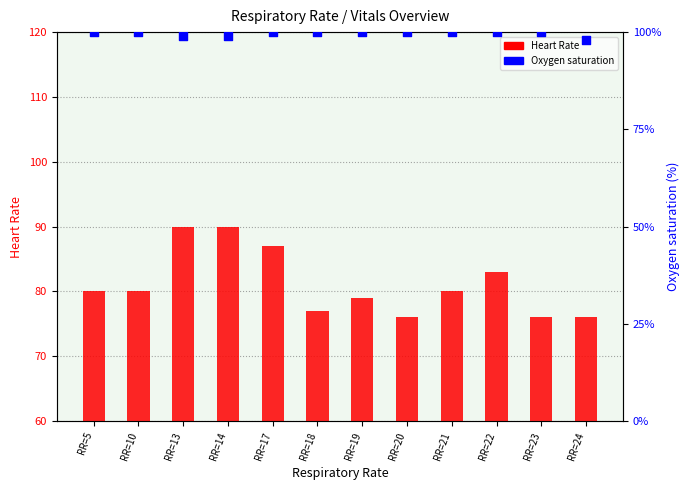

At how many categories does at least one series exceed 77?

12